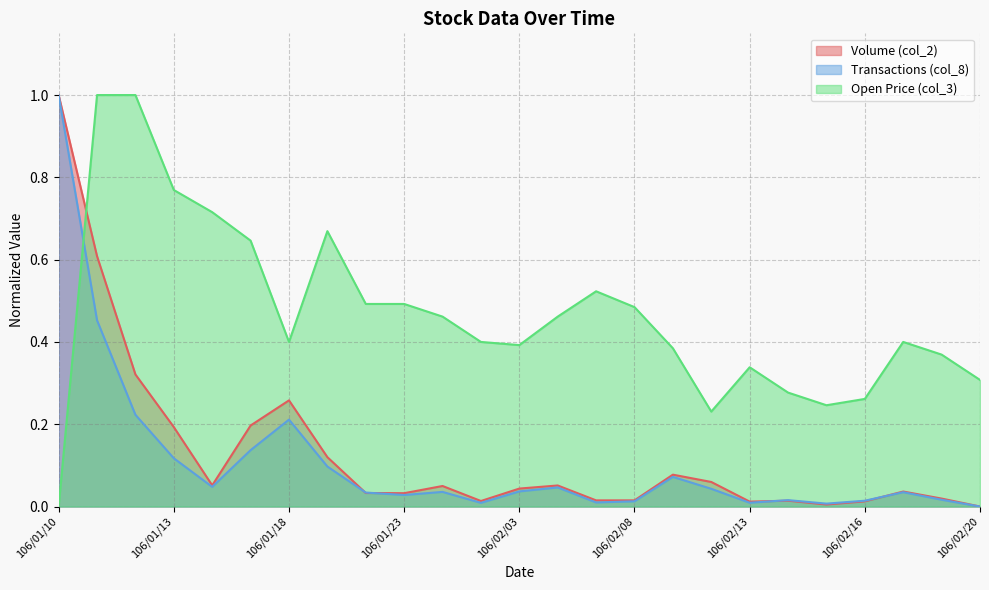

Rank the series at 106/01/16 from highest to lowest value.

col_3, col_2, col_8